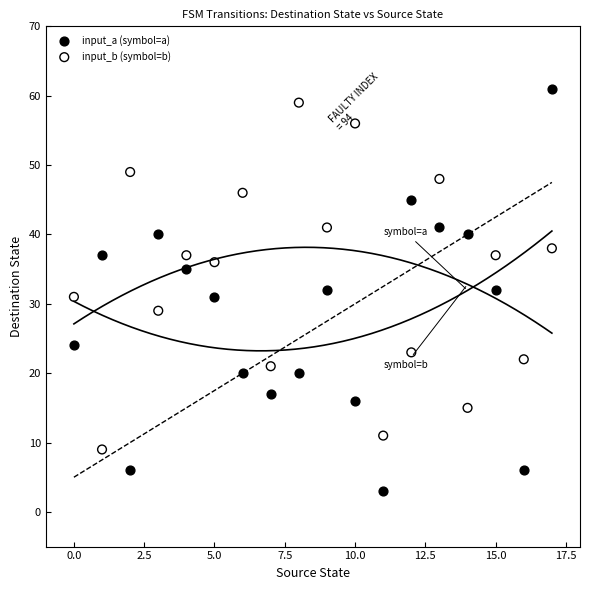

In the input_b (symbol=b) series, what Y value is closest to 34?

36